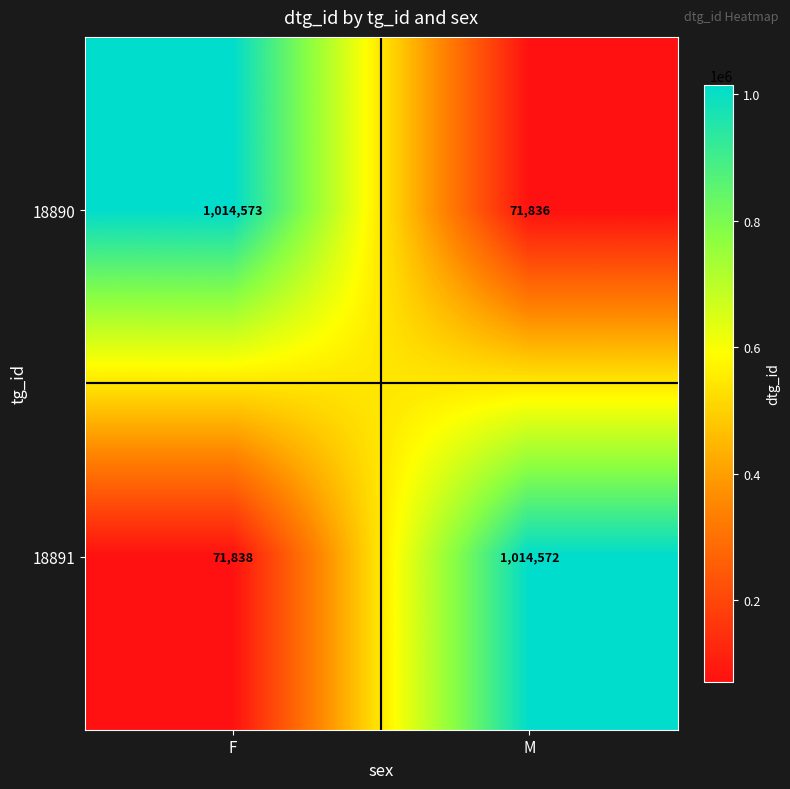

What is the approximate value of 18890 at M?

71836